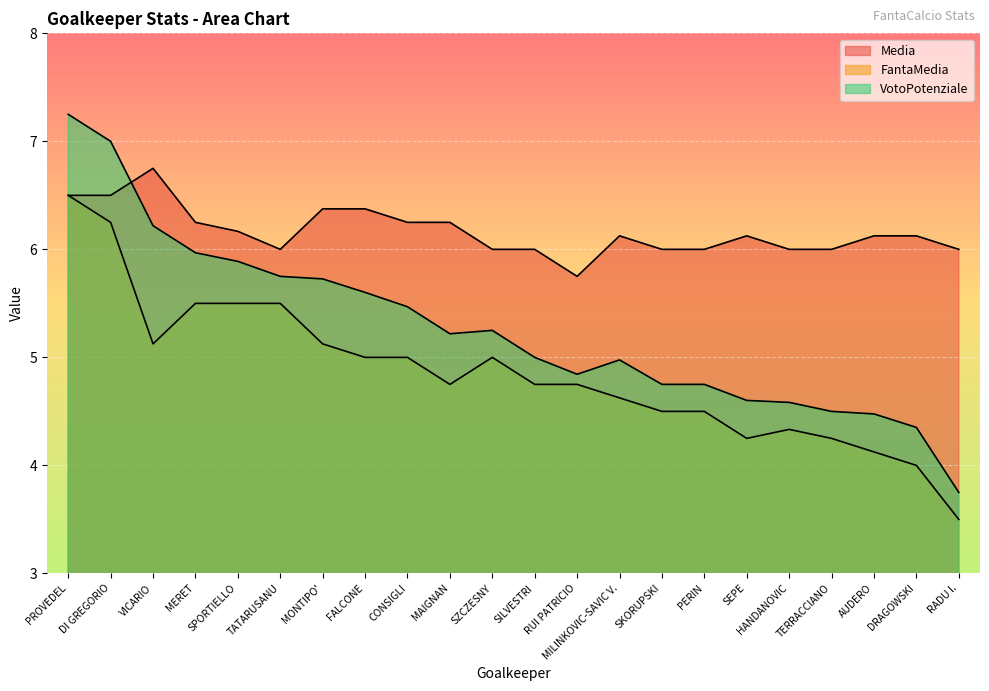

How many lines are shown in the chart?

3